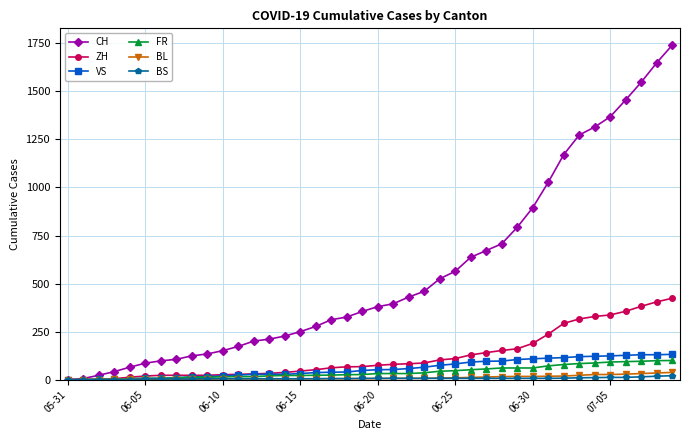

What is the maximum value for VS?

132